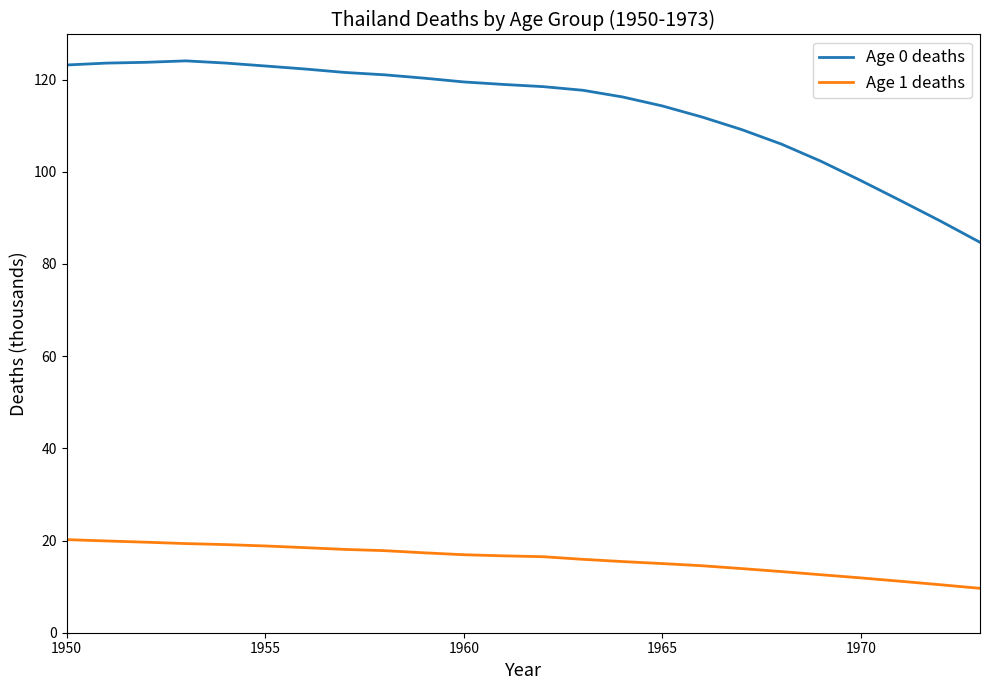

What is the average value of the Age 1 deaths series?

15.9